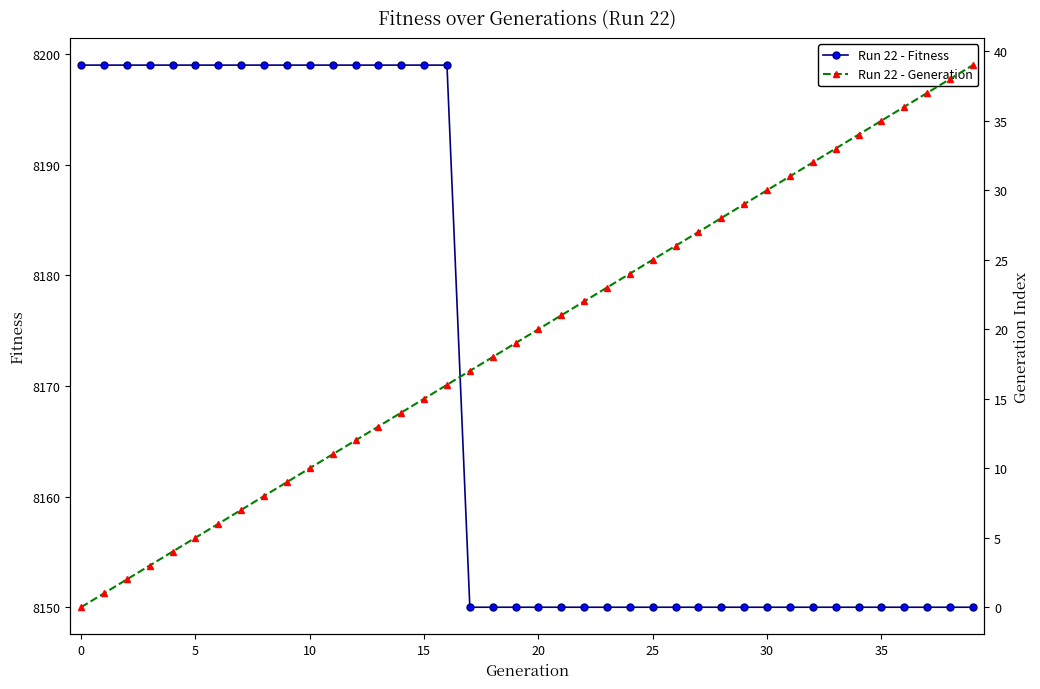

Is this an area chart (filled region under the line)?

No